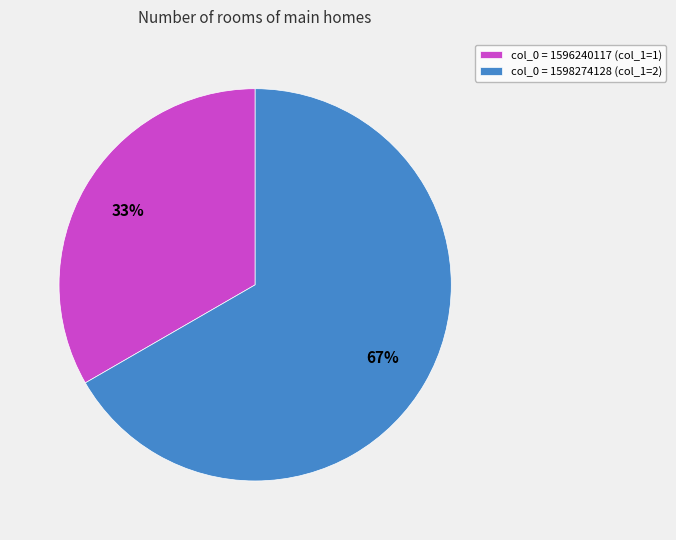

How many slices are in this pie chart?

2